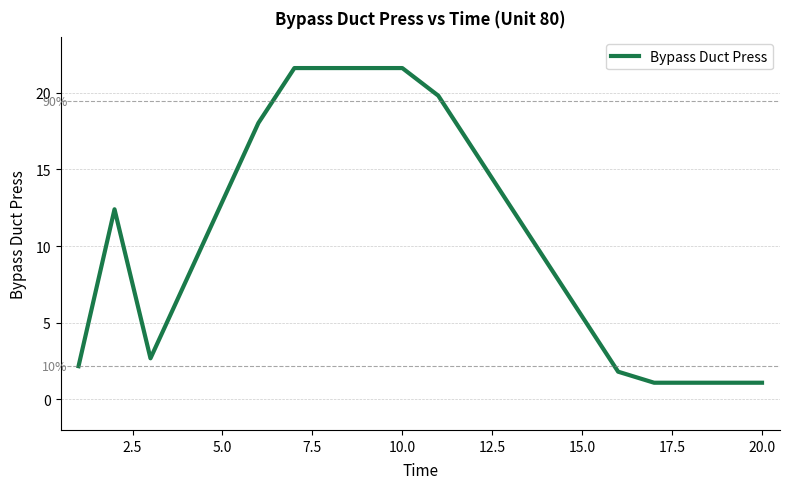

What is the difference between the maximum and minimum values?

20.5